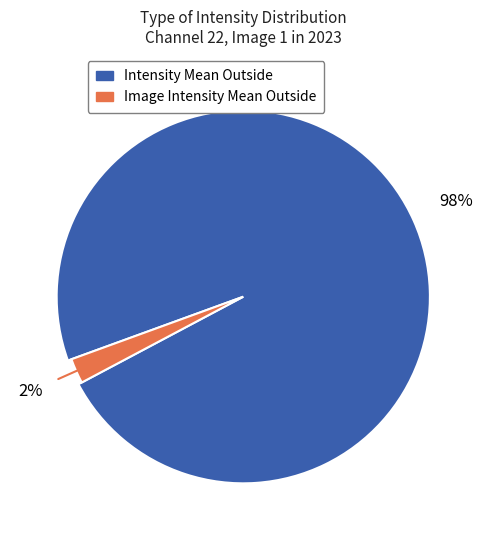

Is it true that 1.485 is 13% of the pie?

False